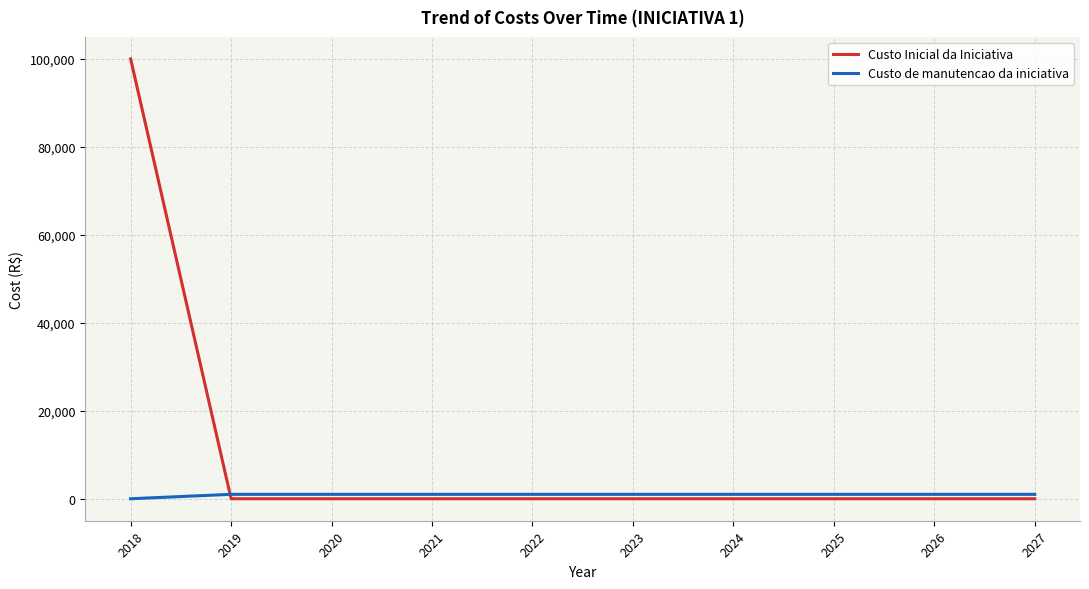

How many series are shown in this chart?

2